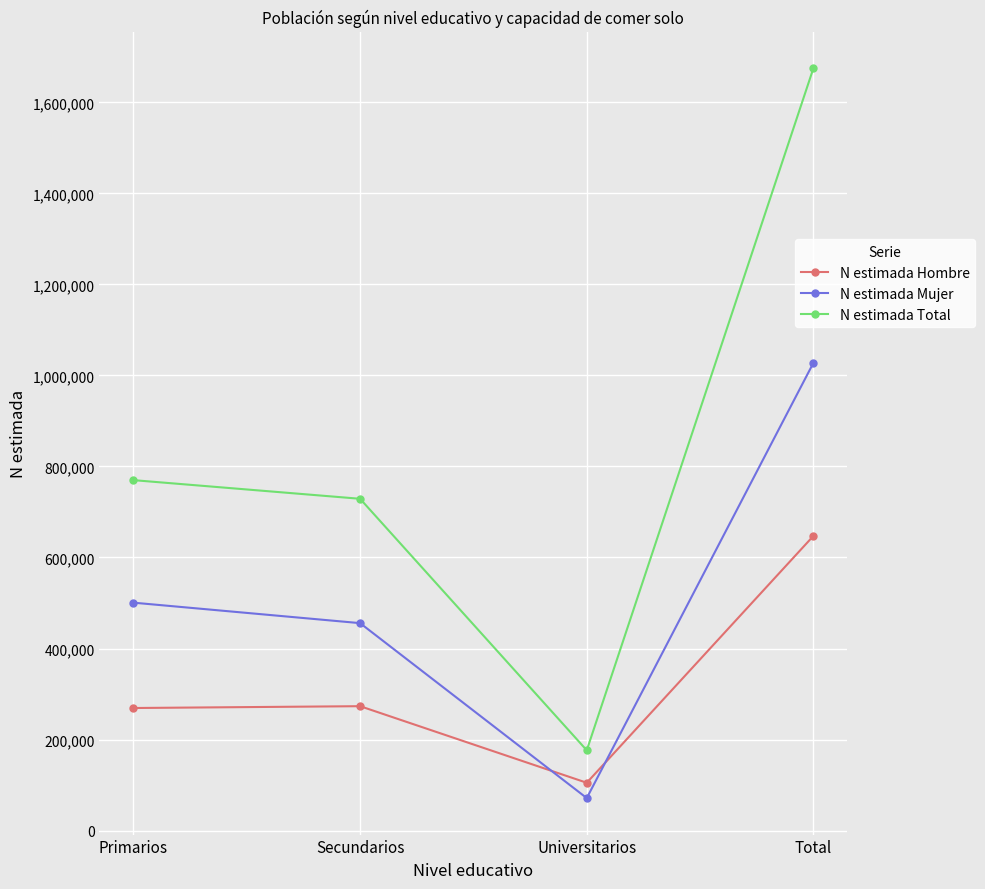

What is the approximate value of N estimada Total at Secundarios?

728996